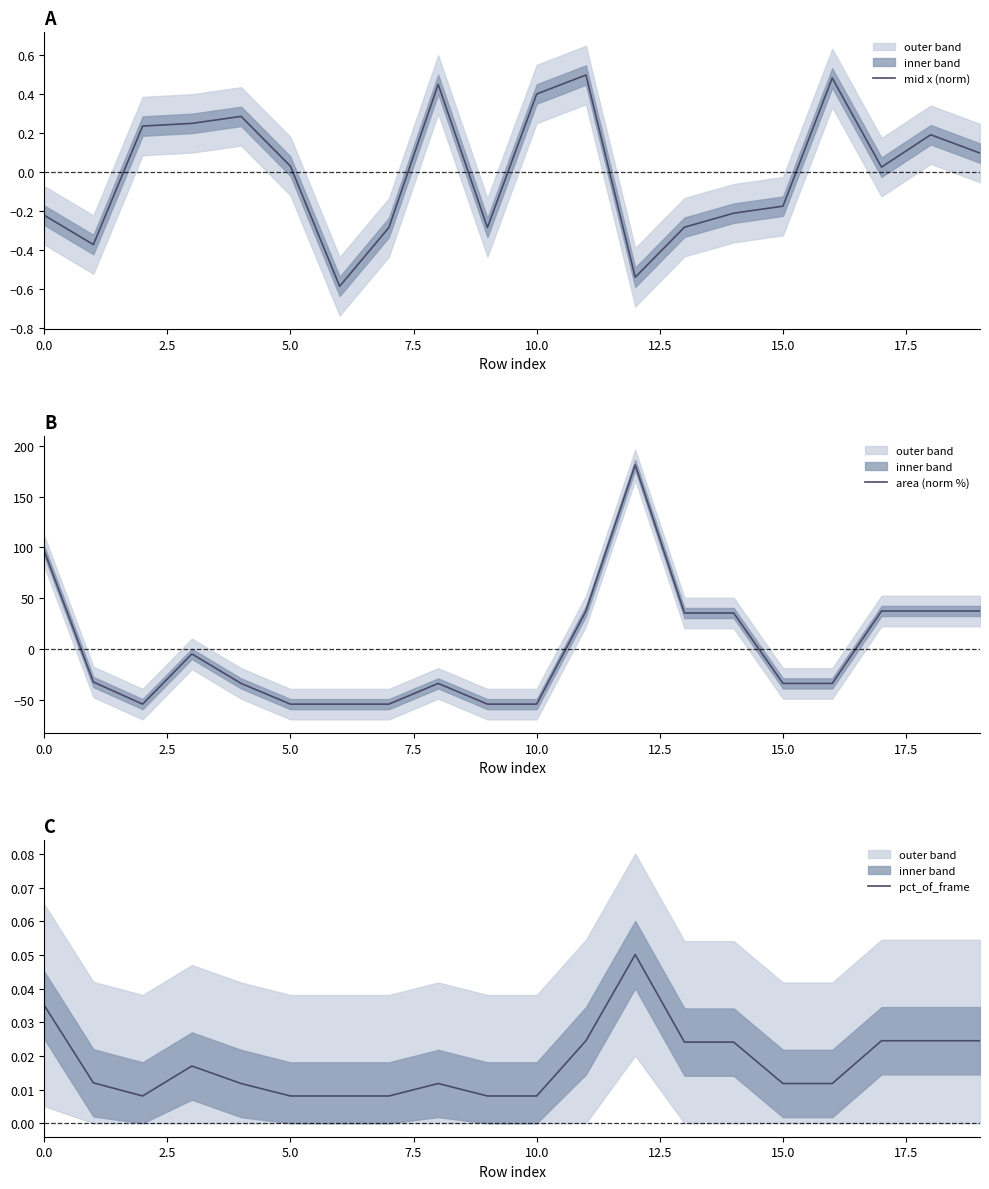

Is it true that area (norm %) equals -12.5 at 5.0?

False